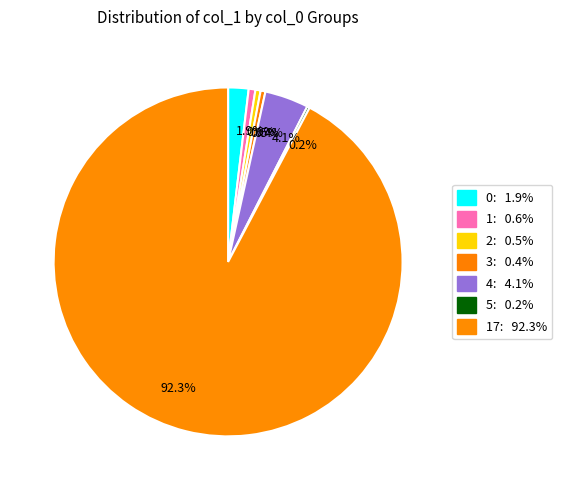

Combined, what portion of the pie is 92.3% and 0.4%?

92.7%